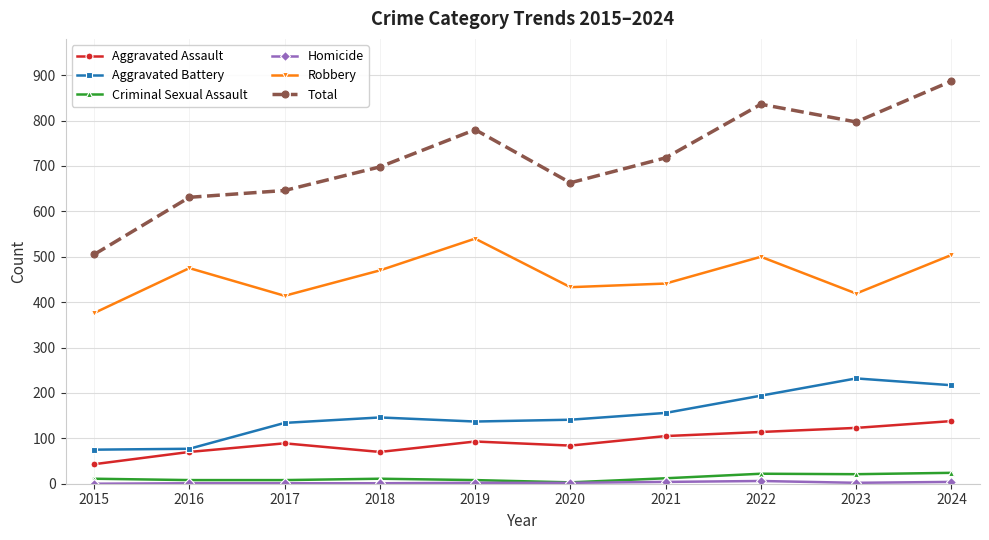

Which category has the lowest value in the Total series?

2015